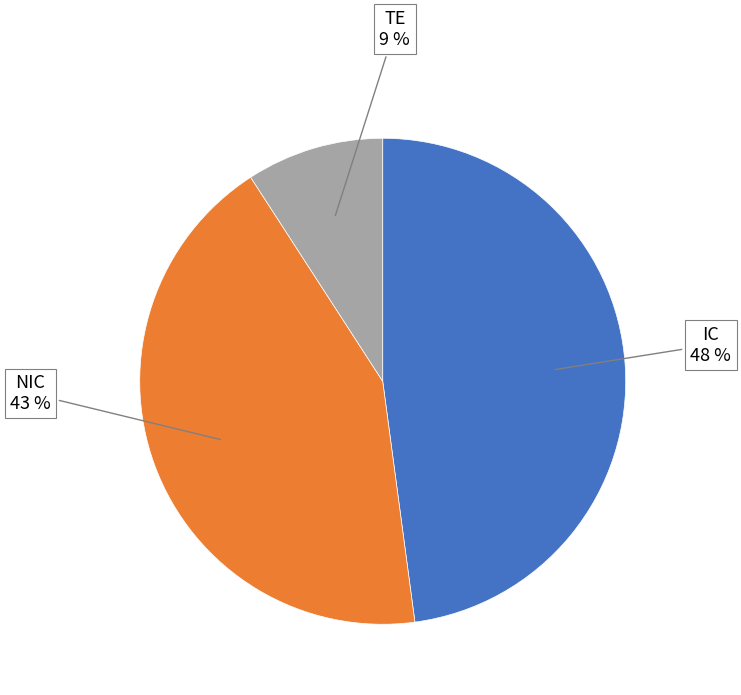

Is it true that TE is 1% of the pie?

False